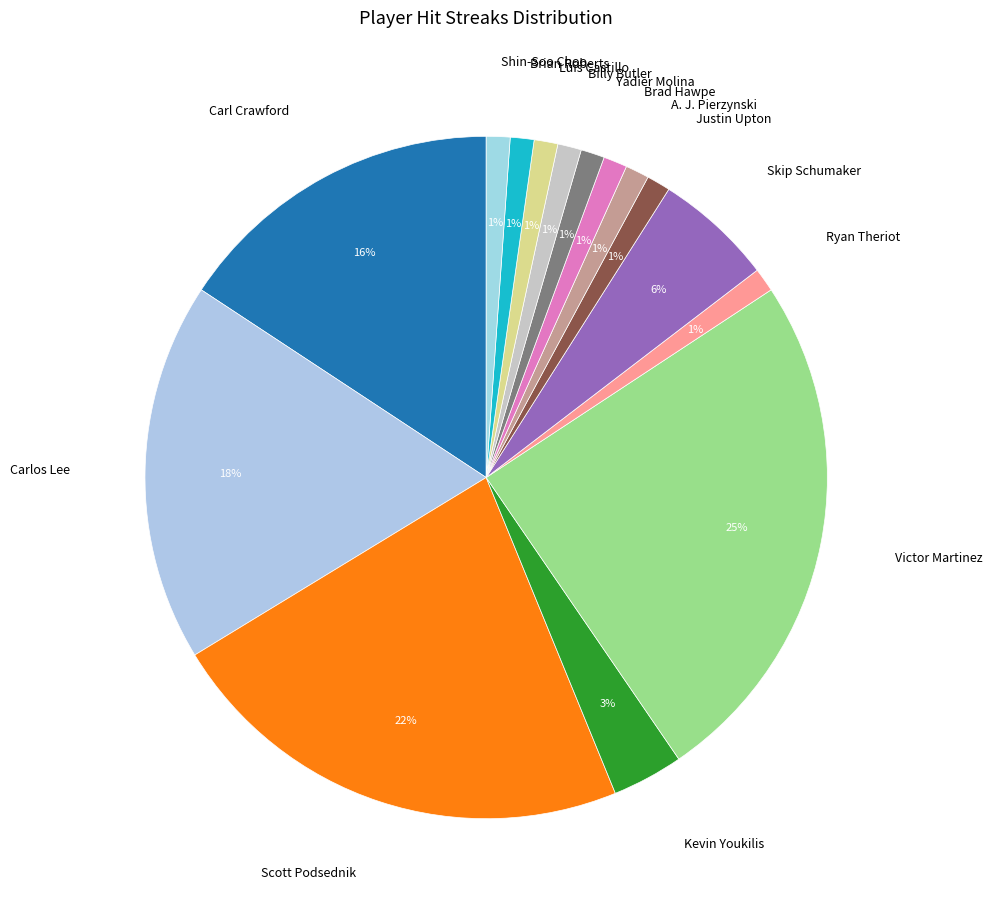

Between Brian Roberts and Victor Martinez, which is larger?

Victor Martinez